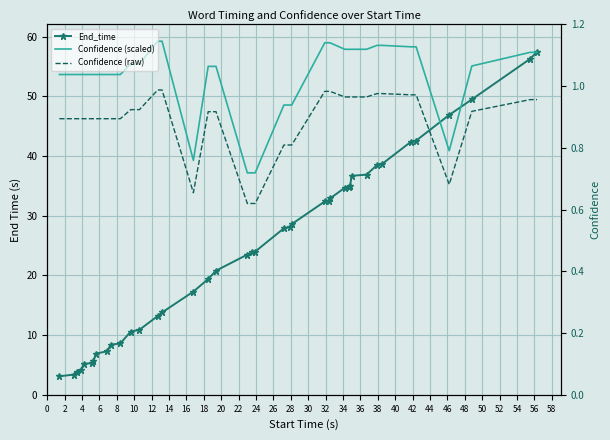

What is the highest value of the Confidence (raw) series?

1.0